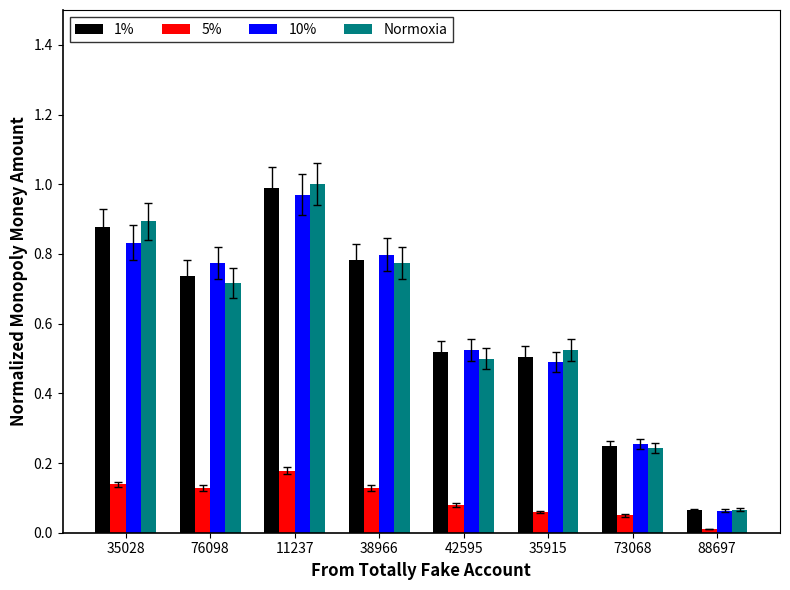

Is the value of 1% at 35028 greater than the value of 10% at 38966?

Yes